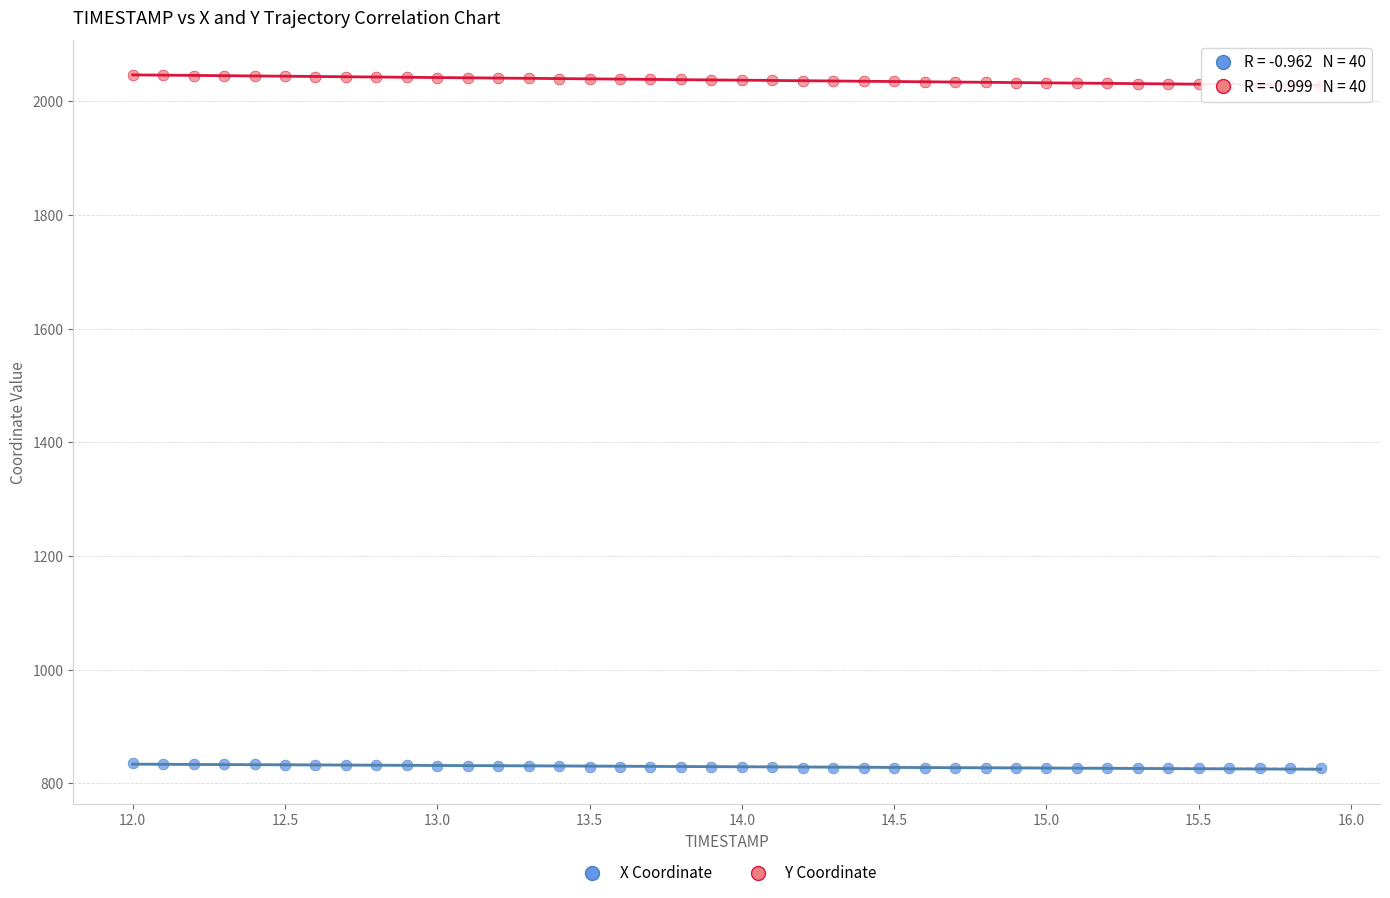

Which series contains the lowest Y value?

X Coordinate